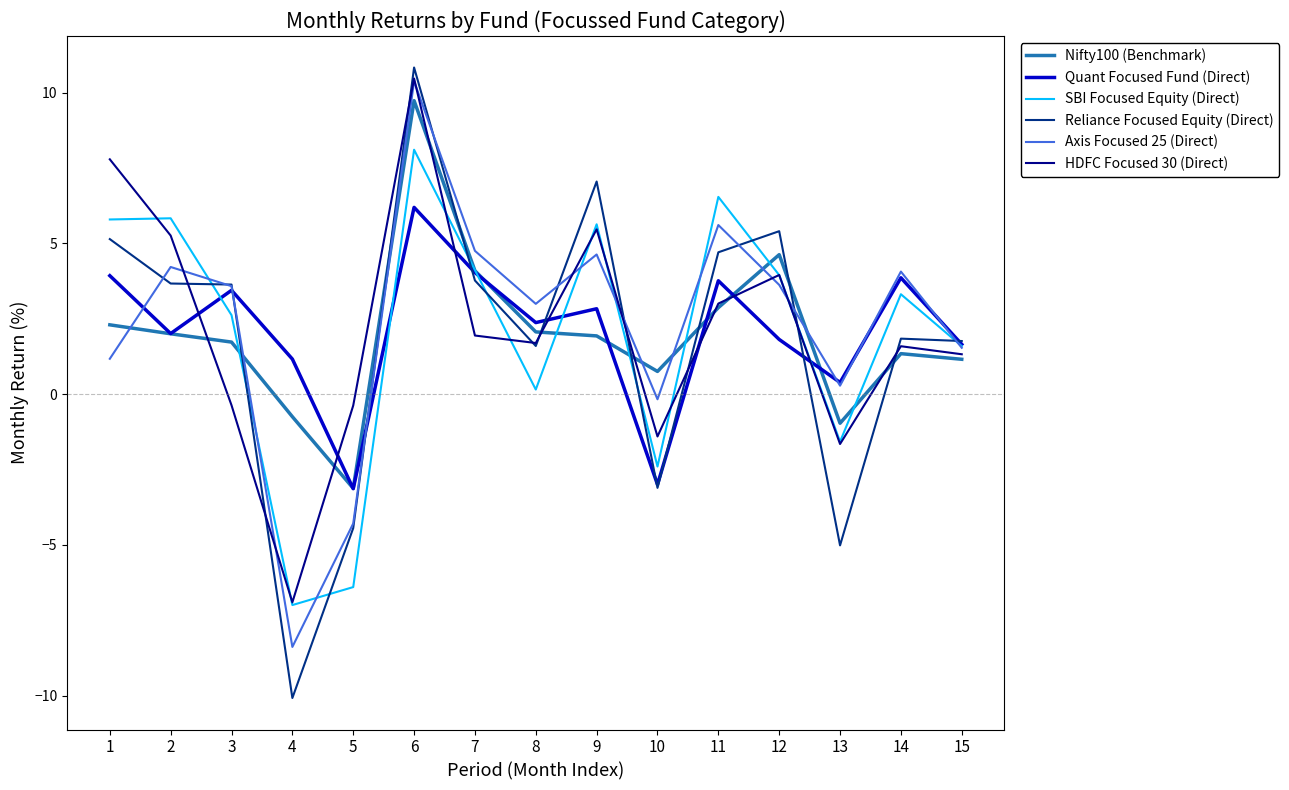

The Axis Focused 25 (Direct) series shows 4.8 at 7. True or false?

True